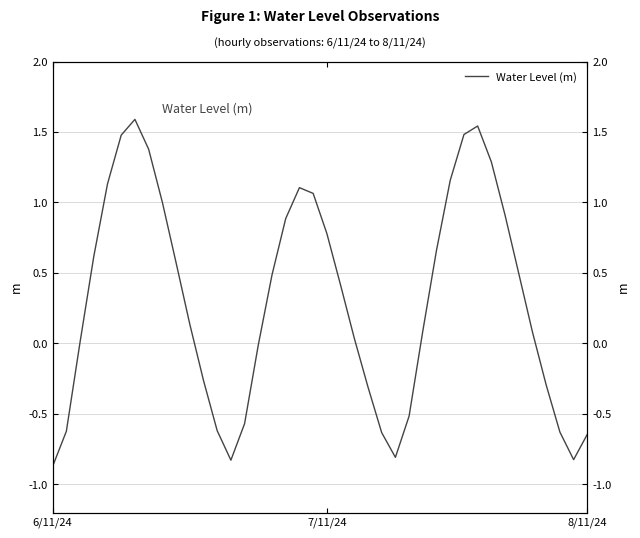

Read the value at 19.

1.1